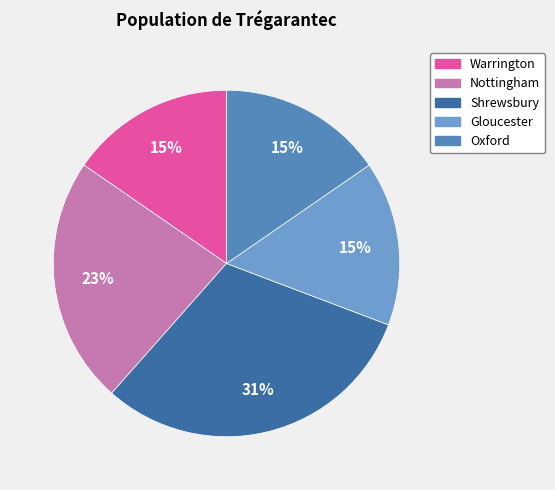

To the nearest percent, what portion does Warrington represent?

15%